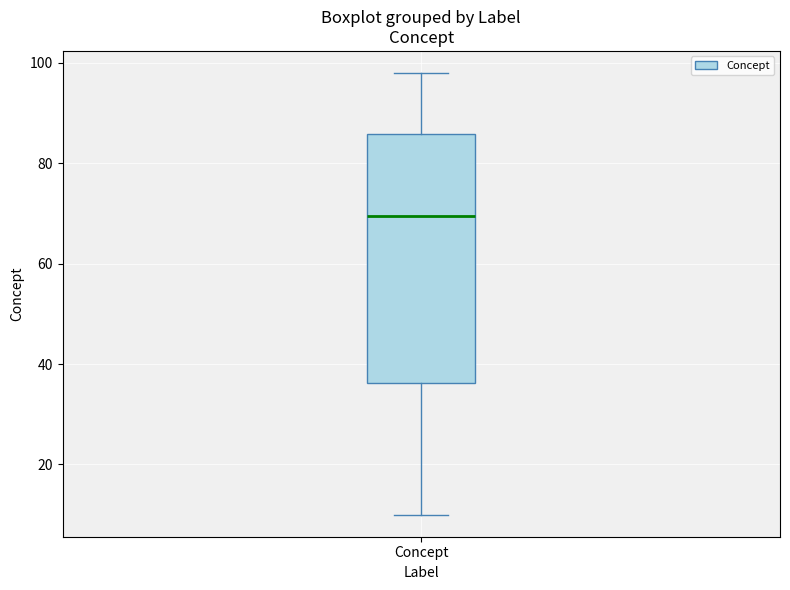

Where is the upper edge of the box for Concept on the y-axis? The values are not printed on the chart, so give them approximately, as read against the axis.

86